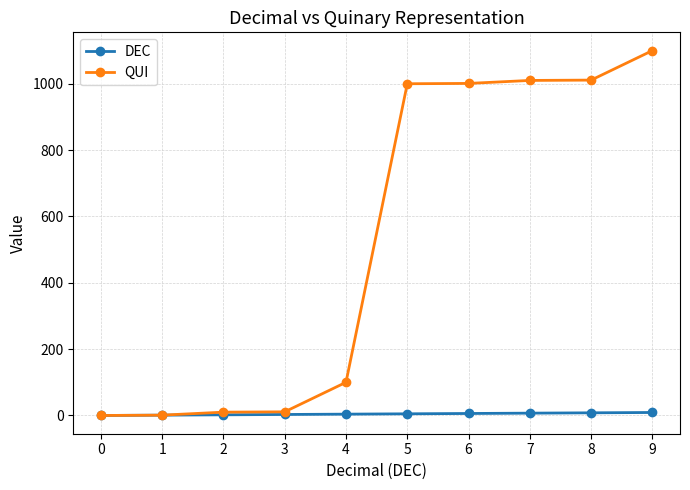

What is the highest value of the QUI series?

1100